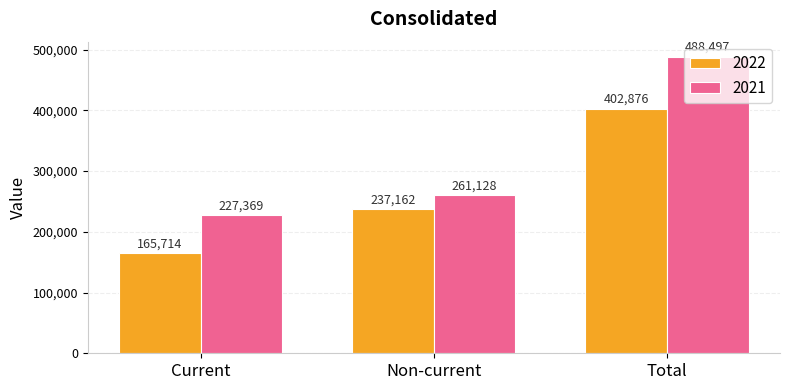

The 2021 series shows 261128 at Non-current. True or false?

True